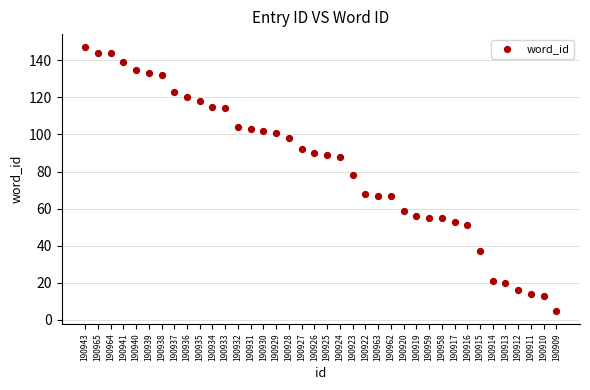

What is the range of Y values (max minus min)?

142